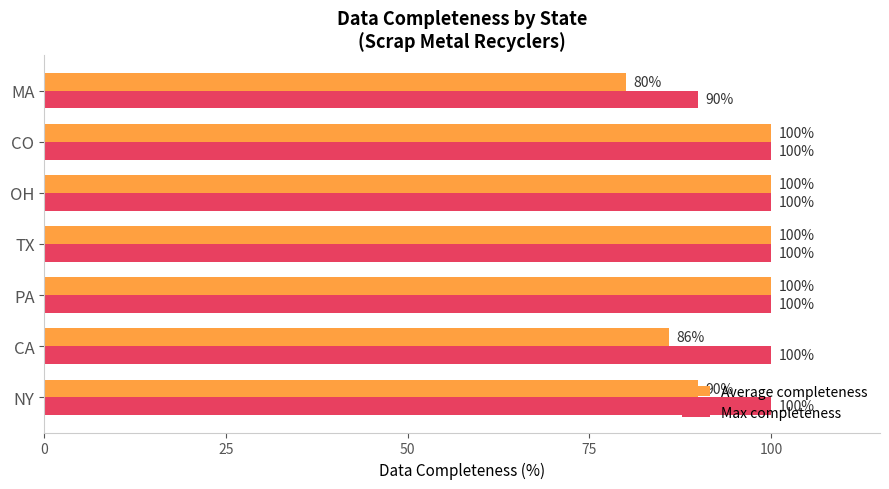

At which label does Max completeness reach its minimum?

MA